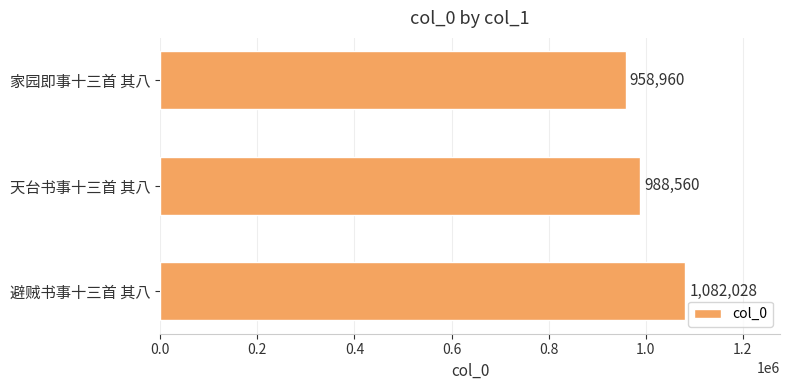

What is the difference between the maximum and minimum values?

123068